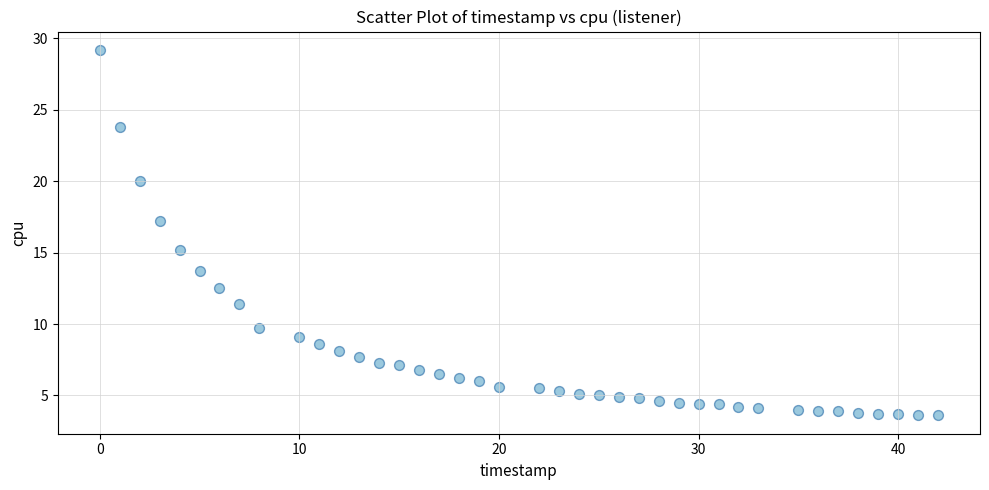

What is the range of Y values (max minus min)?

25.6